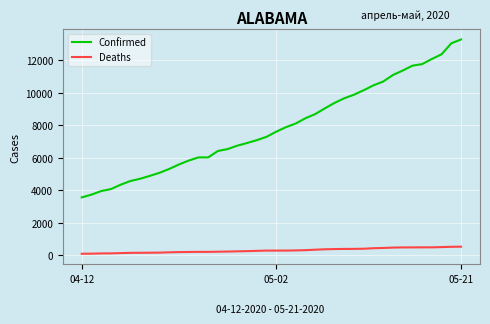

What is the difference between the maximum and minimum values in the Deaths series?

436